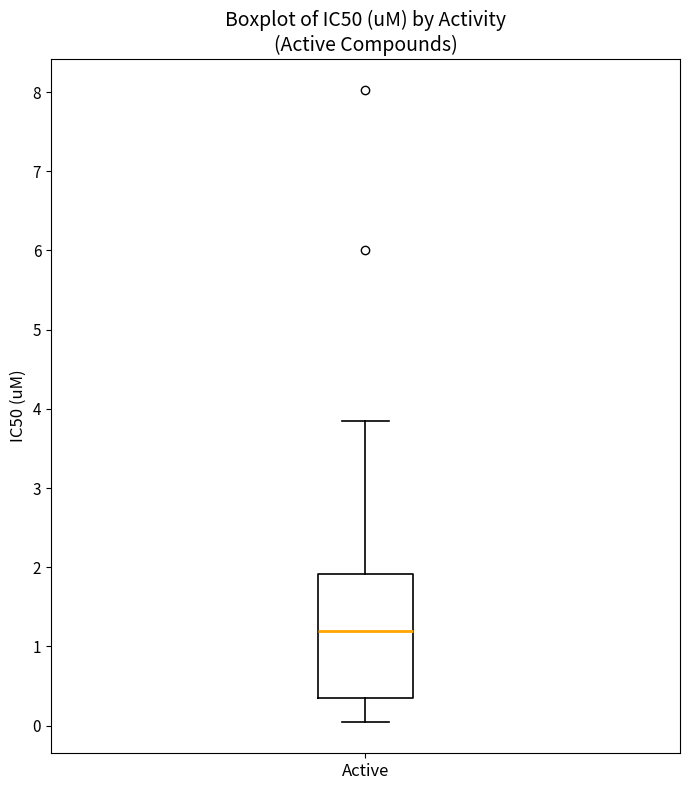

Transcribe this box plot: give where the median line is, the range the box spans, and where the two whiskers end, as read against the y-axis. The values are not printed on the chart, so give them approximately, as read against the axis.

median 1.2, box 0.4 to 1.9, whiskers 0.1 to 3.9